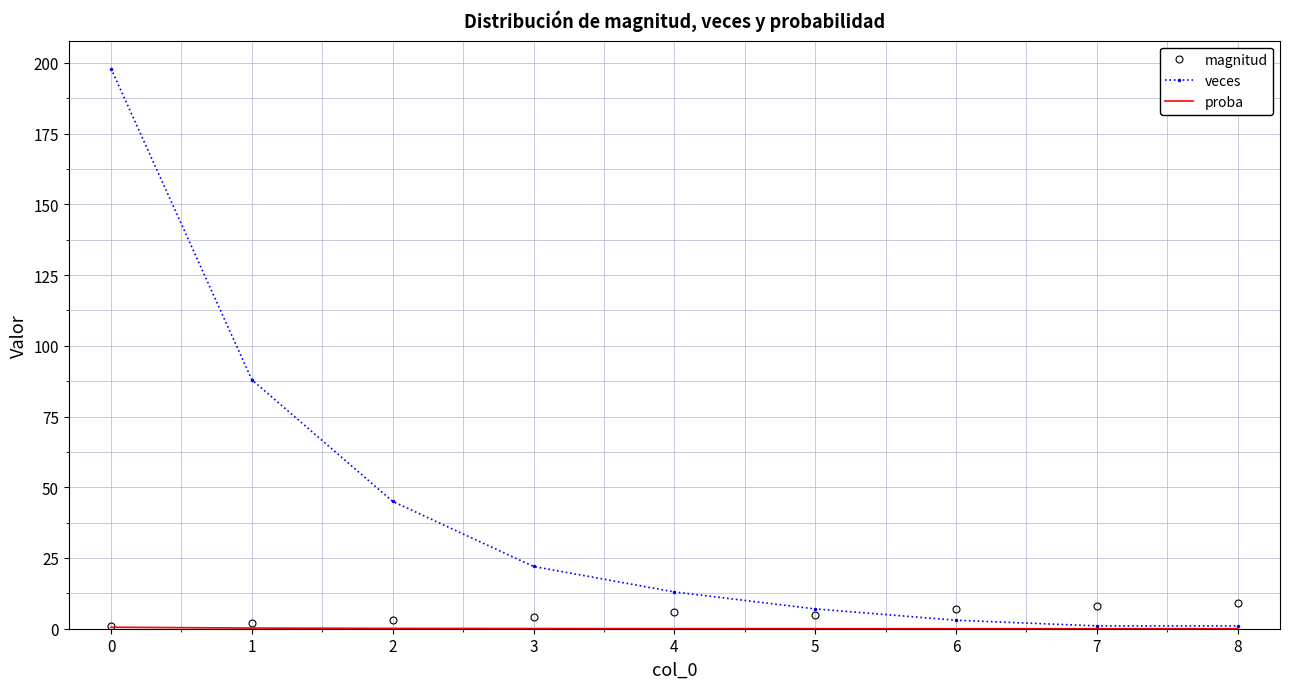

Which series has the largest total across all categories?

veces